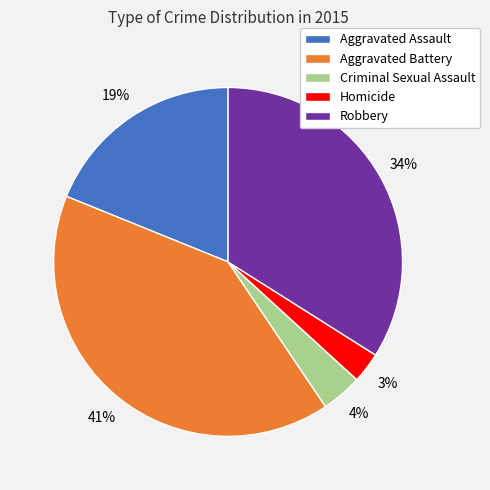

Does any single category account for the majority?

No